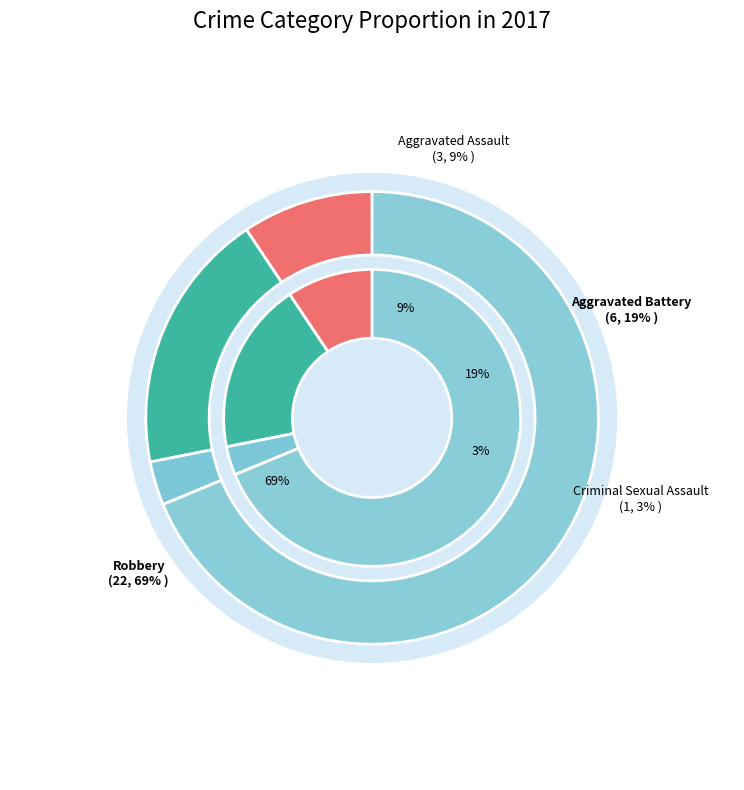

What is the majority slice?

Robbery